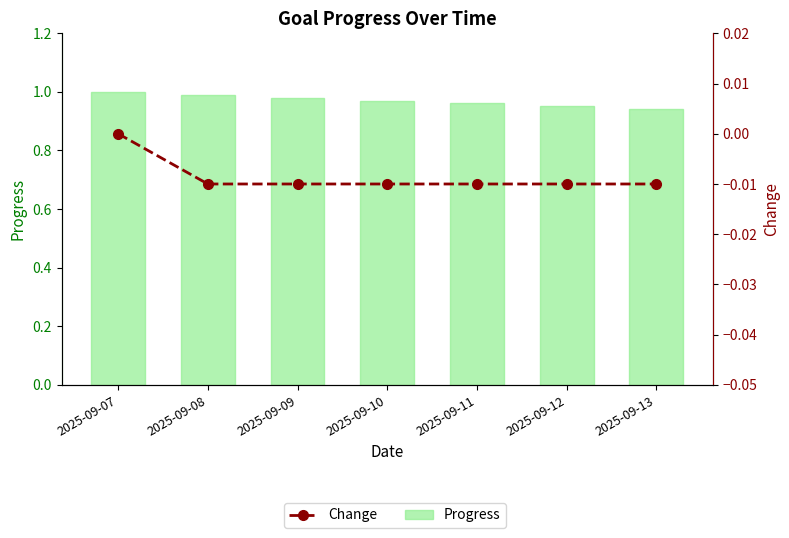

Which series has the widest spread of values?

Progress